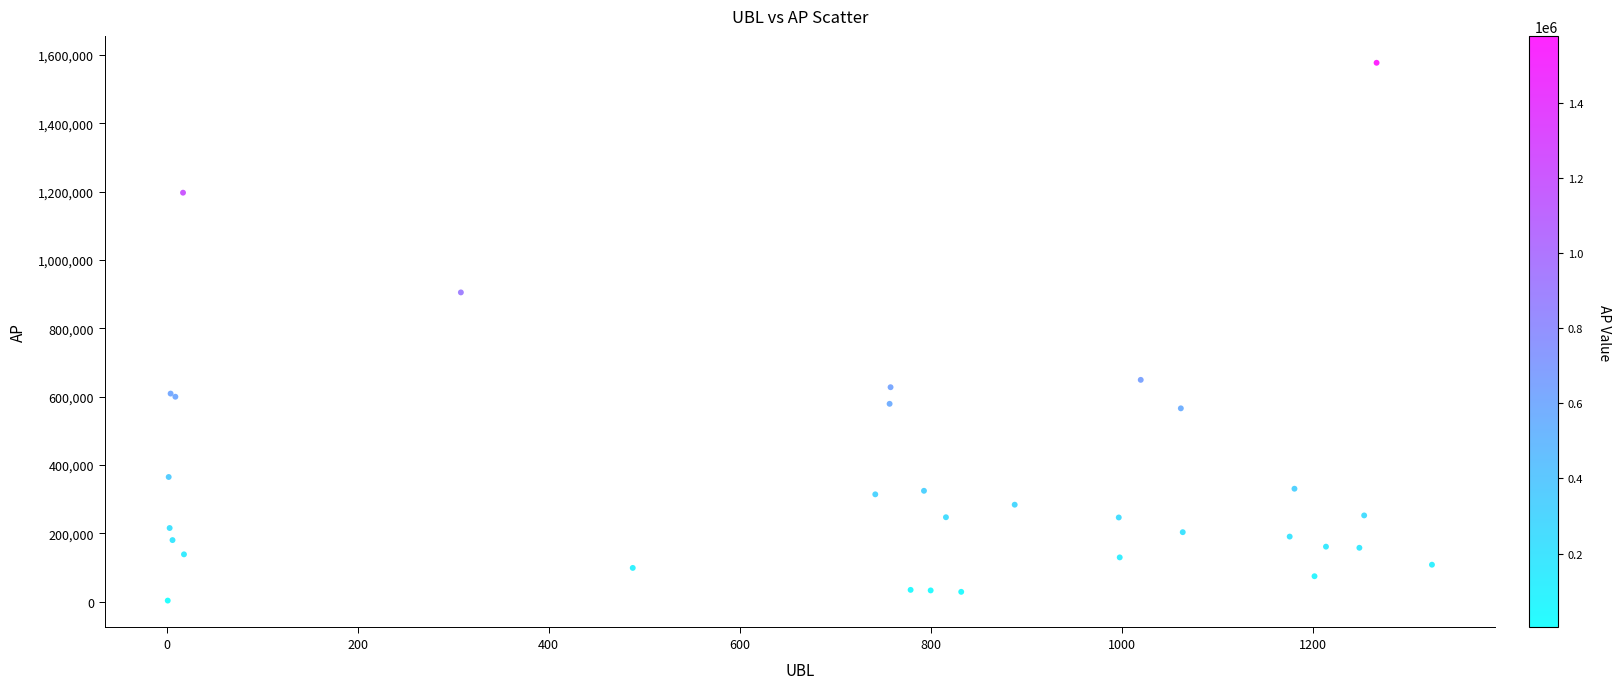

What Y value in the scatter plot is closest to 790371?

905290